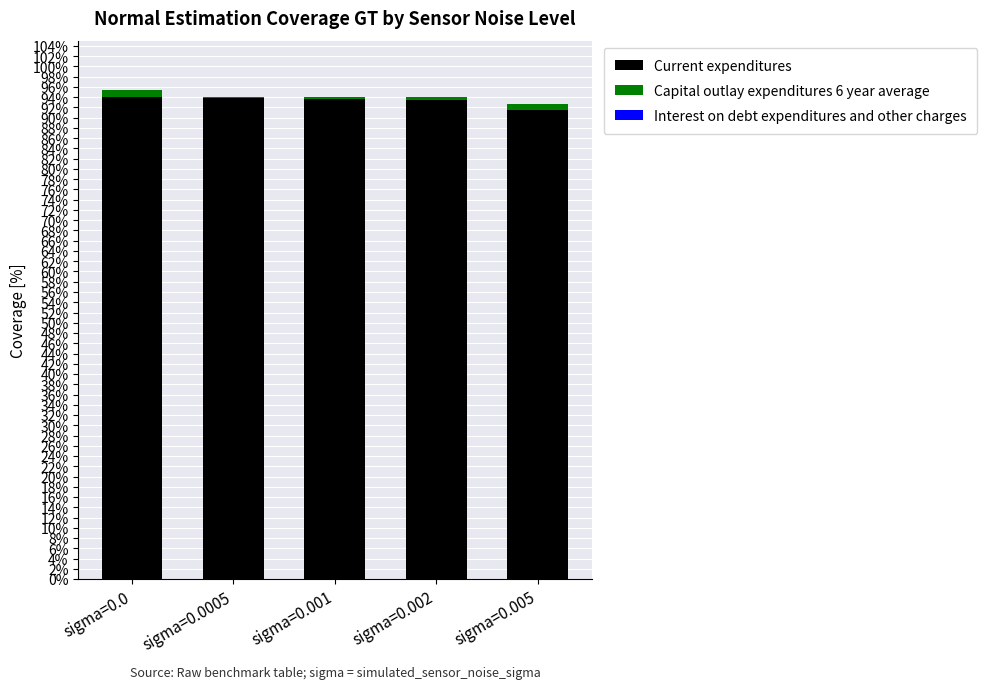

What is the sum of all Current expenditures values?

466.5